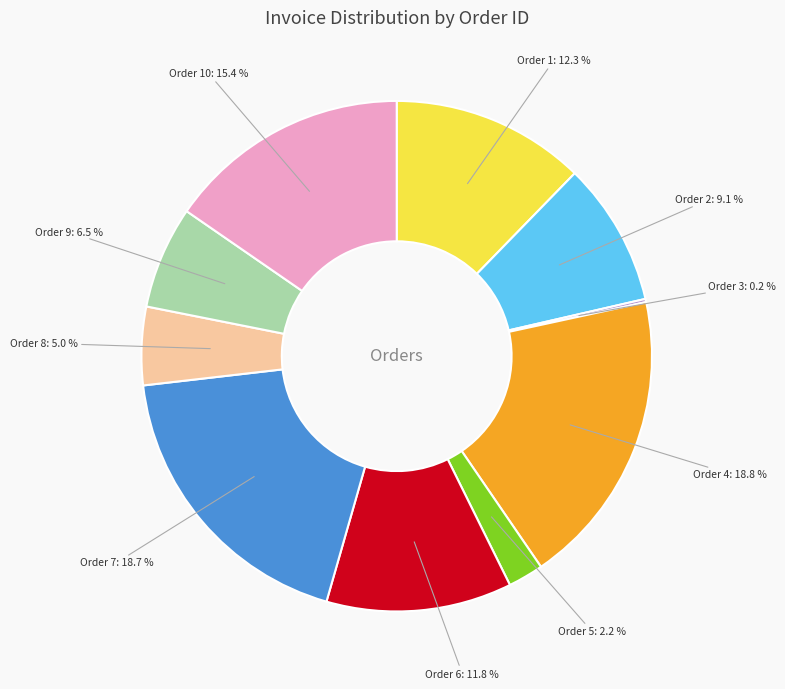

What portion of the pie excludes Order 2?

90.9%